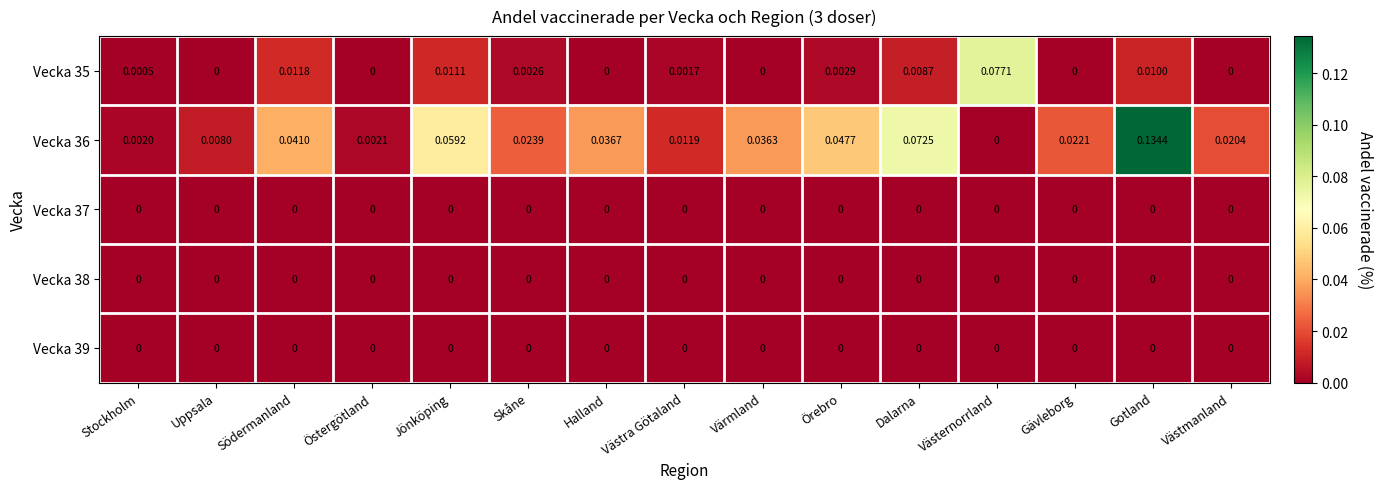

At which label is Vecka 36 closest to 0?

Västernorrland